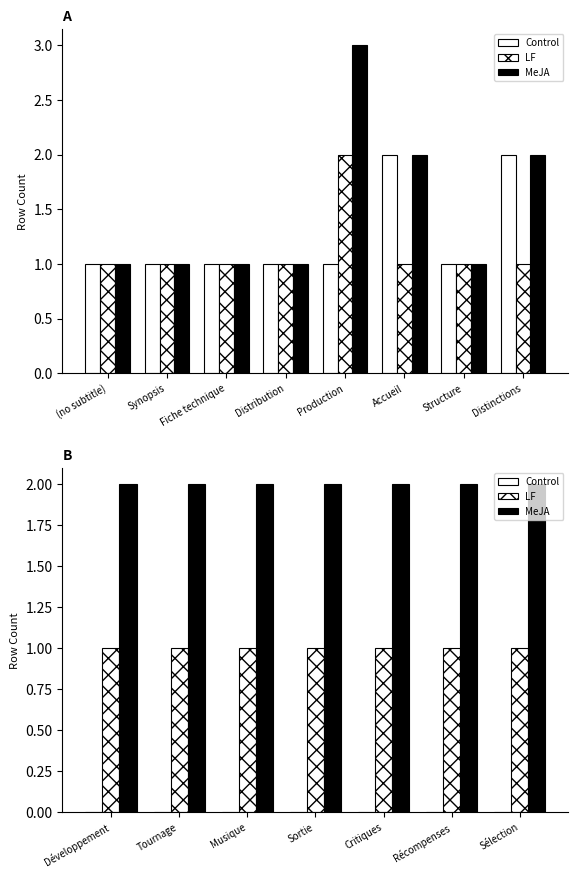

What are all the series names shown in the legend?

Control, LF, MeJA